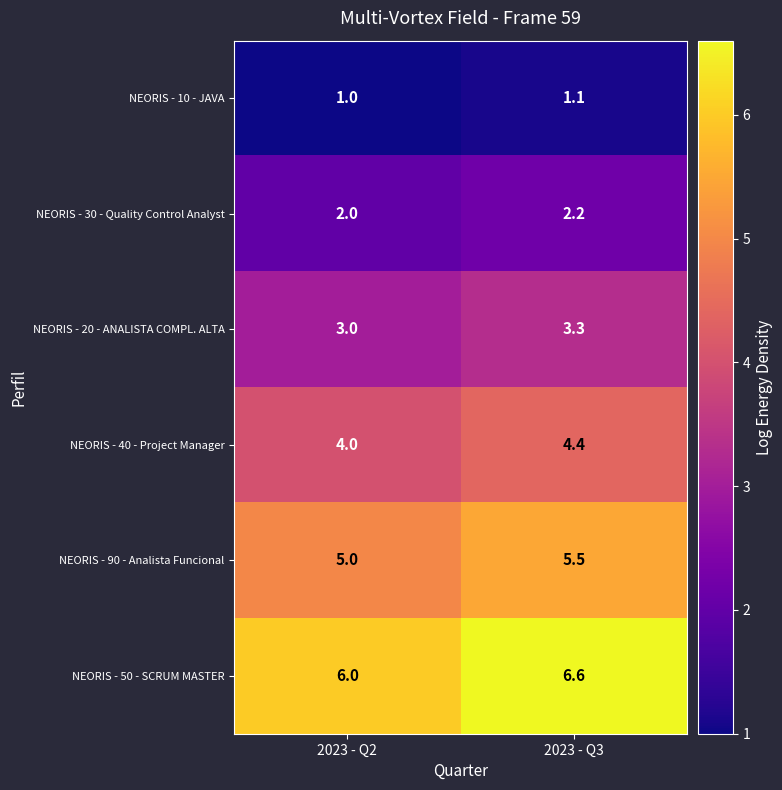

What is the sum of the NEORIS - 20 - ANALISTA COMPL. ALTA values at 2023 - Q2 and 2023 - Q3?

6.3